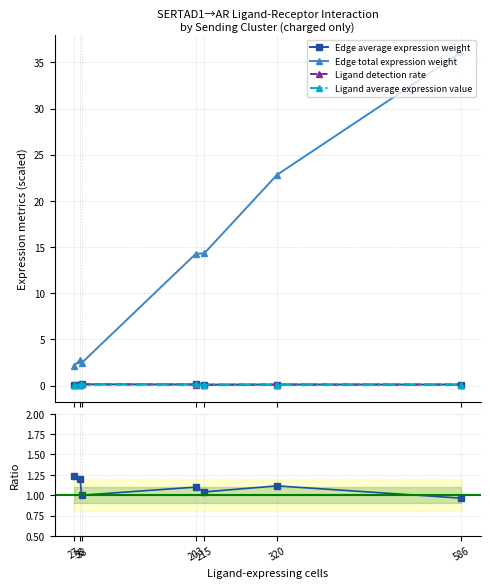

What is the value of the Edge avg / Ligand det rate point at the 7th from the left?

1.0